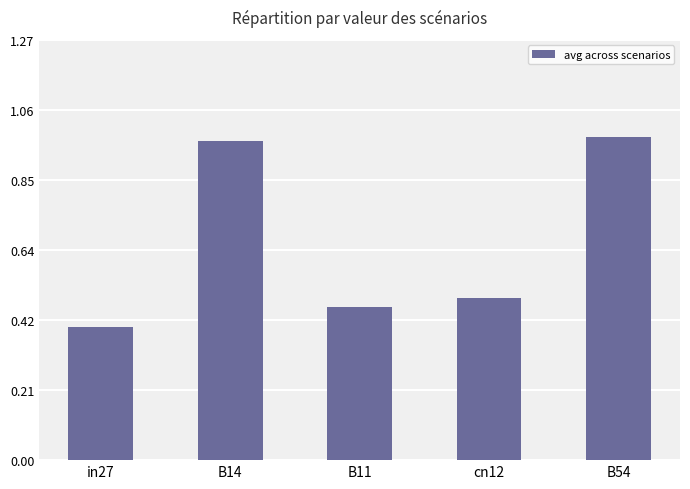

How many data points does each series have?

5